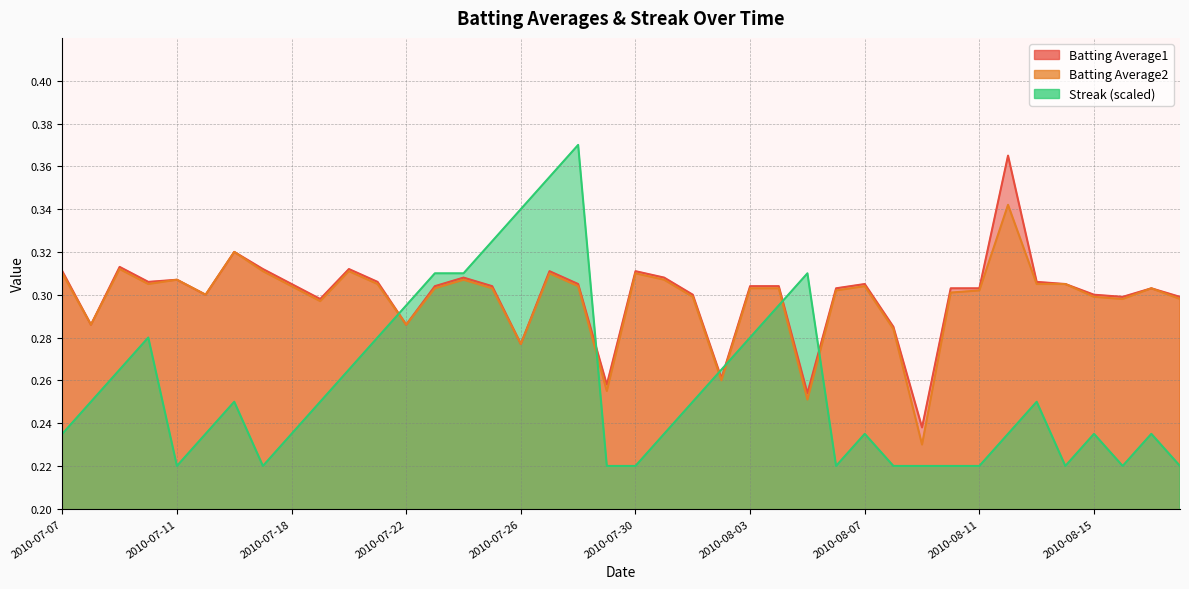

Is the value of Batting Average2 at 2010-07-24 greater than the value of Streak at 2010-08-18?

Yes